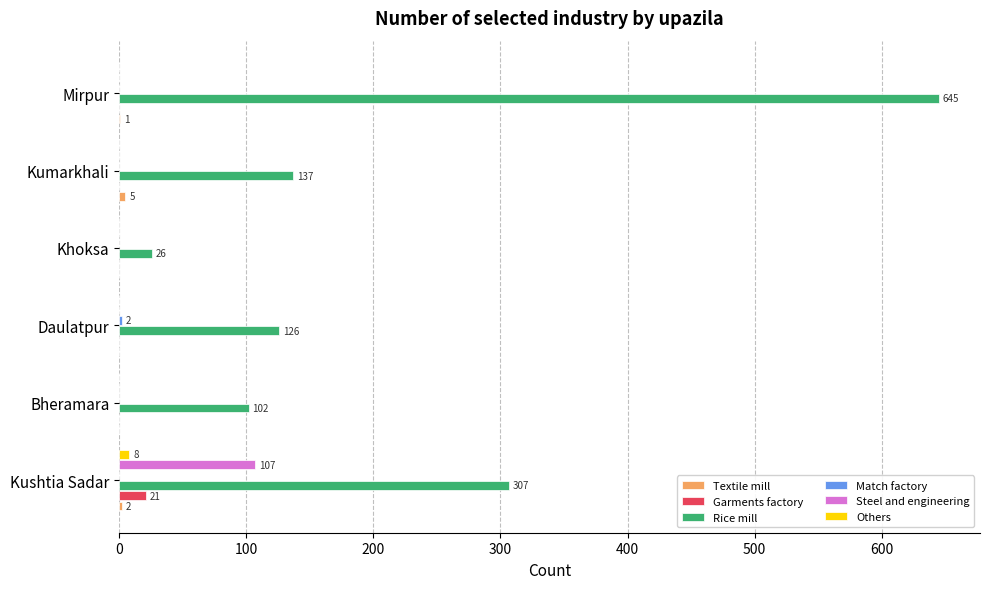

Between Kumarkhali and Mirpur, which series saw the biggest shift?

Rice mill